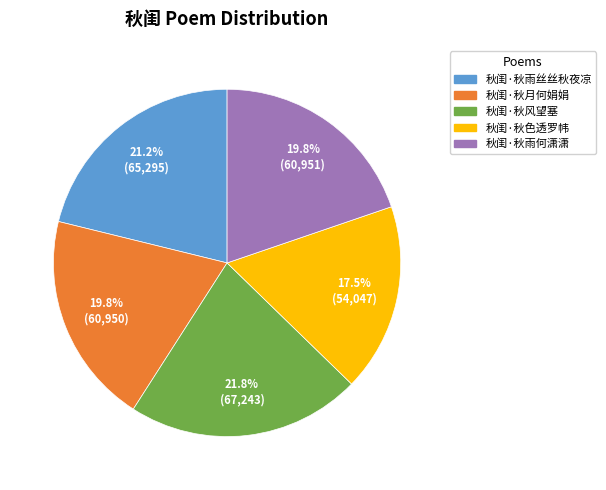

What percentage is NOT represented by 秋闺·秋色透罗帏?

82.5%